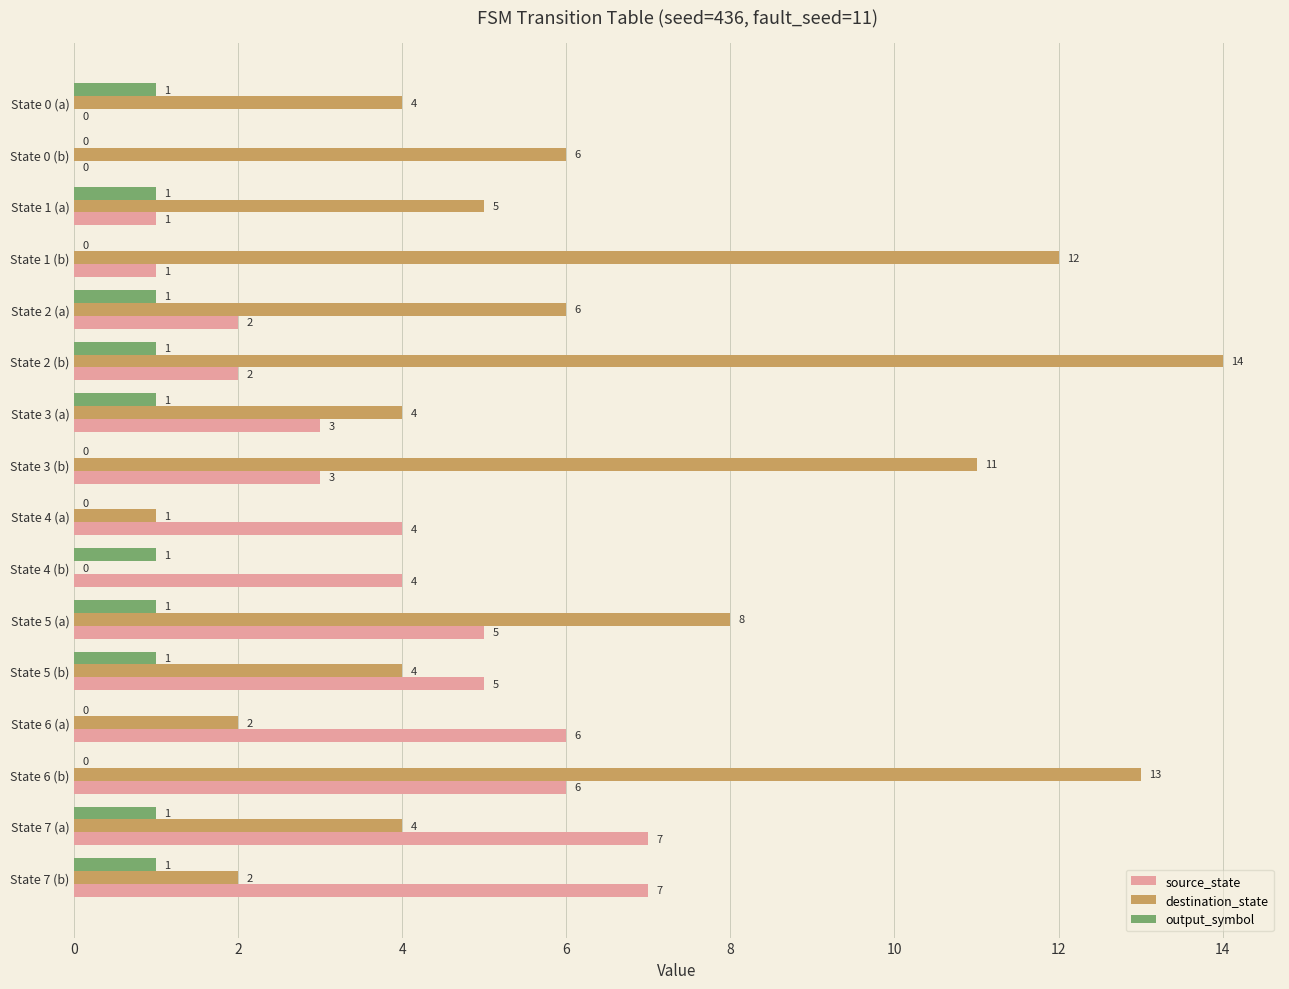

What is the sum of all source_state values?

56